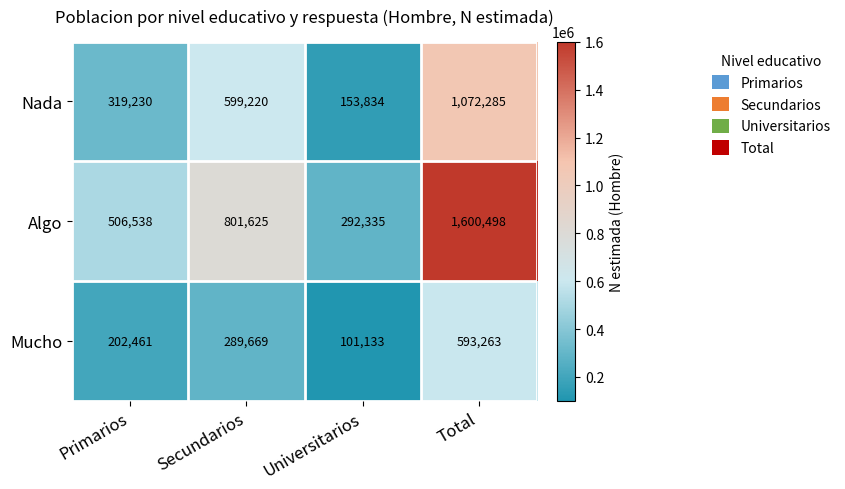

What value does the Algo series have at Secundarios, to the nearest 100?

801600